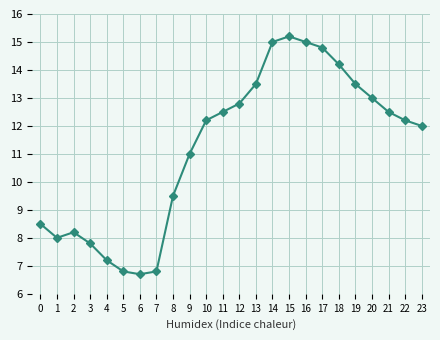

Approximately how many times larger is the value at 19 compared to 6?

2.0